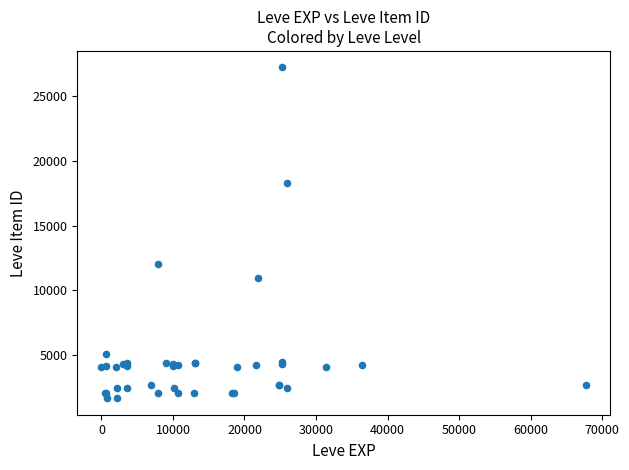

What Y value in the scatter plot is closest to 14448?

12018